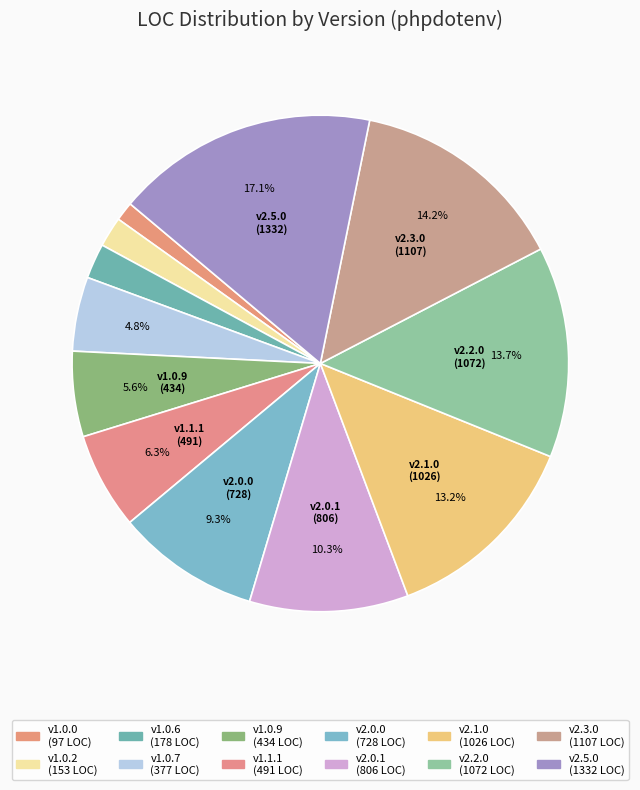

How many slices are in this pie chart?

12